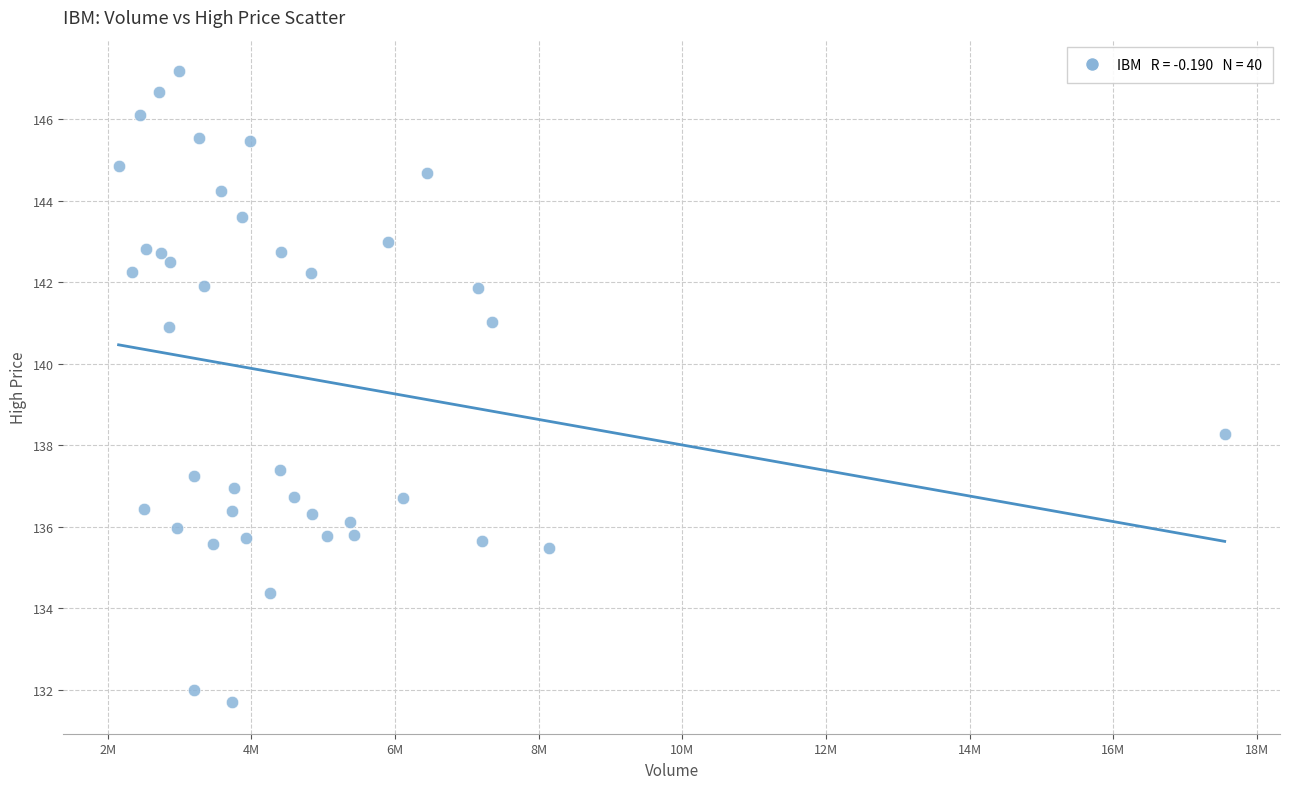

What is the range of X values (max minus min)?

15396308.0